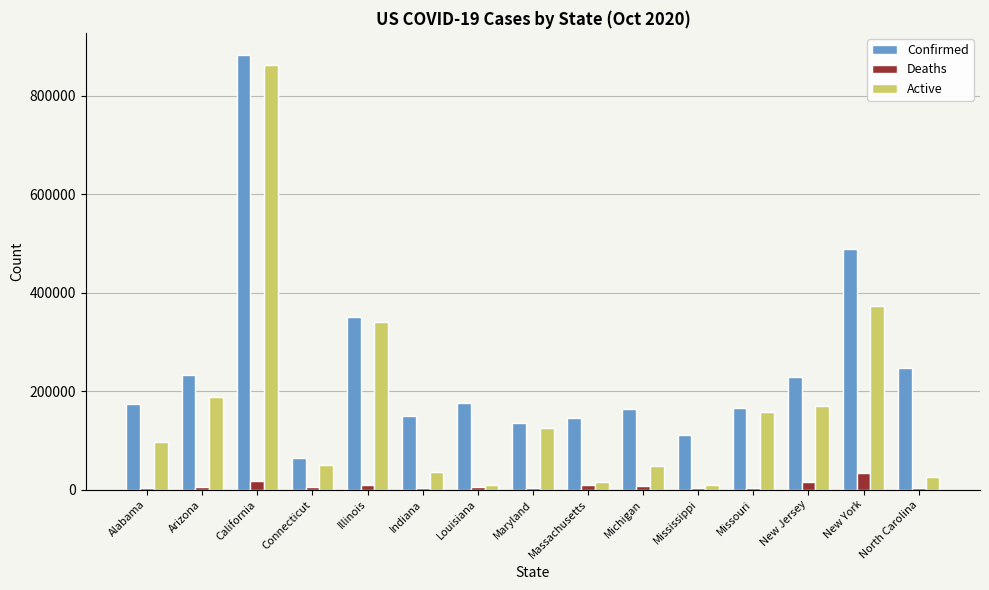

What is the sum of all Deaths values?

130175